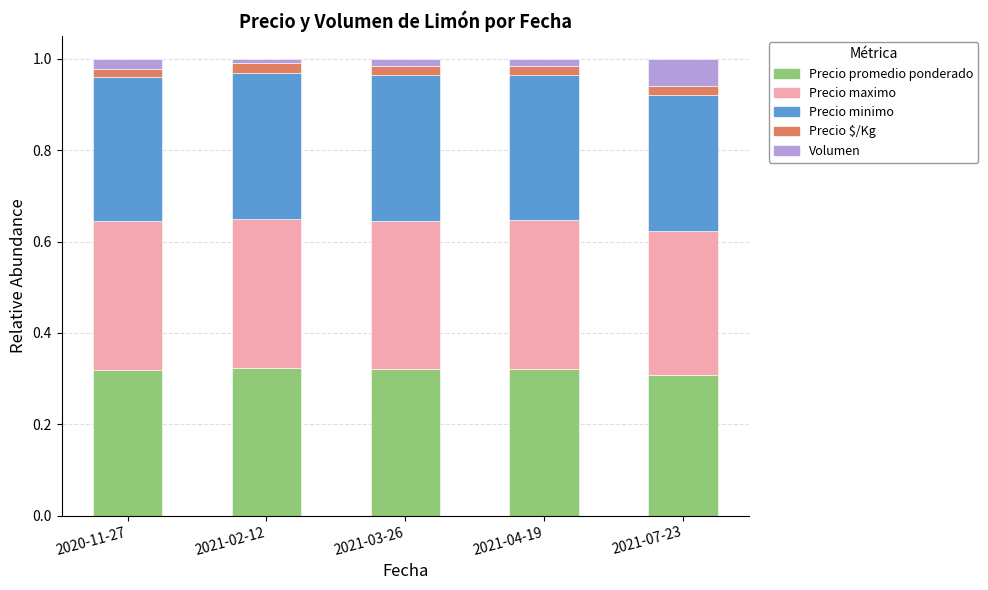

Is it true that Precio promedio ponderado equals 0.3 at 2021-04-19?

True